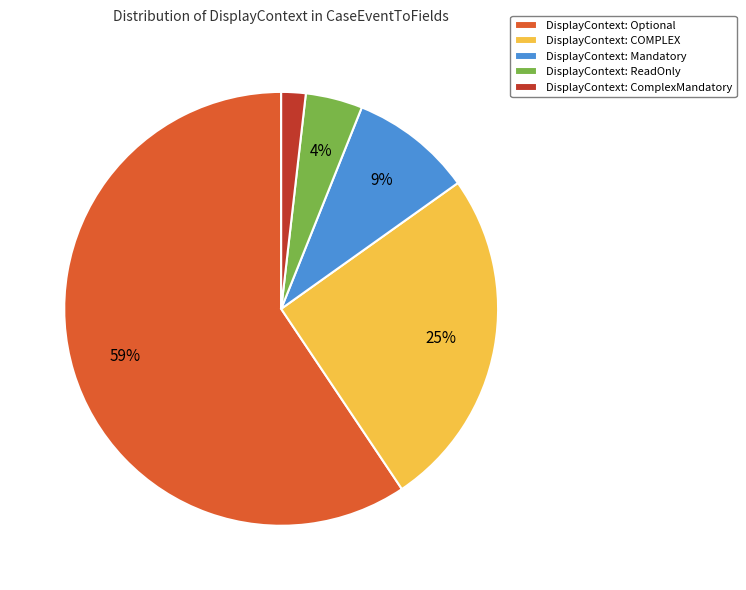

Does any single category account for the majority?

Yes